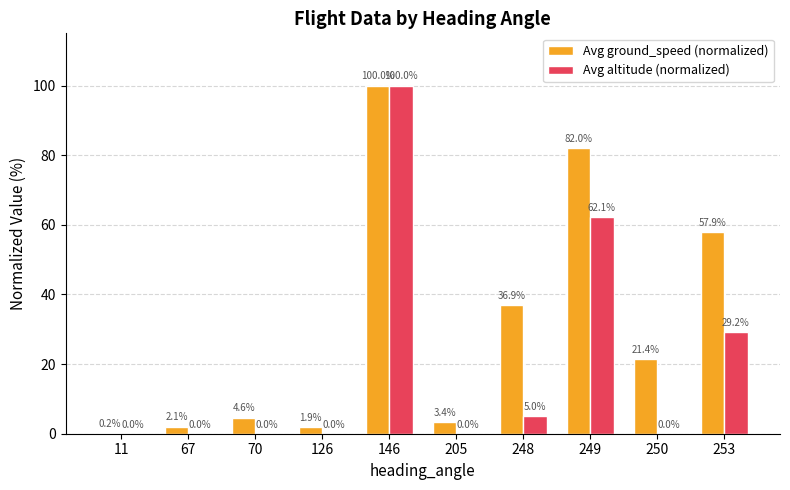

Between 67 and 248, which series saw the biggest shift?

Avg ground_speed (normalized)